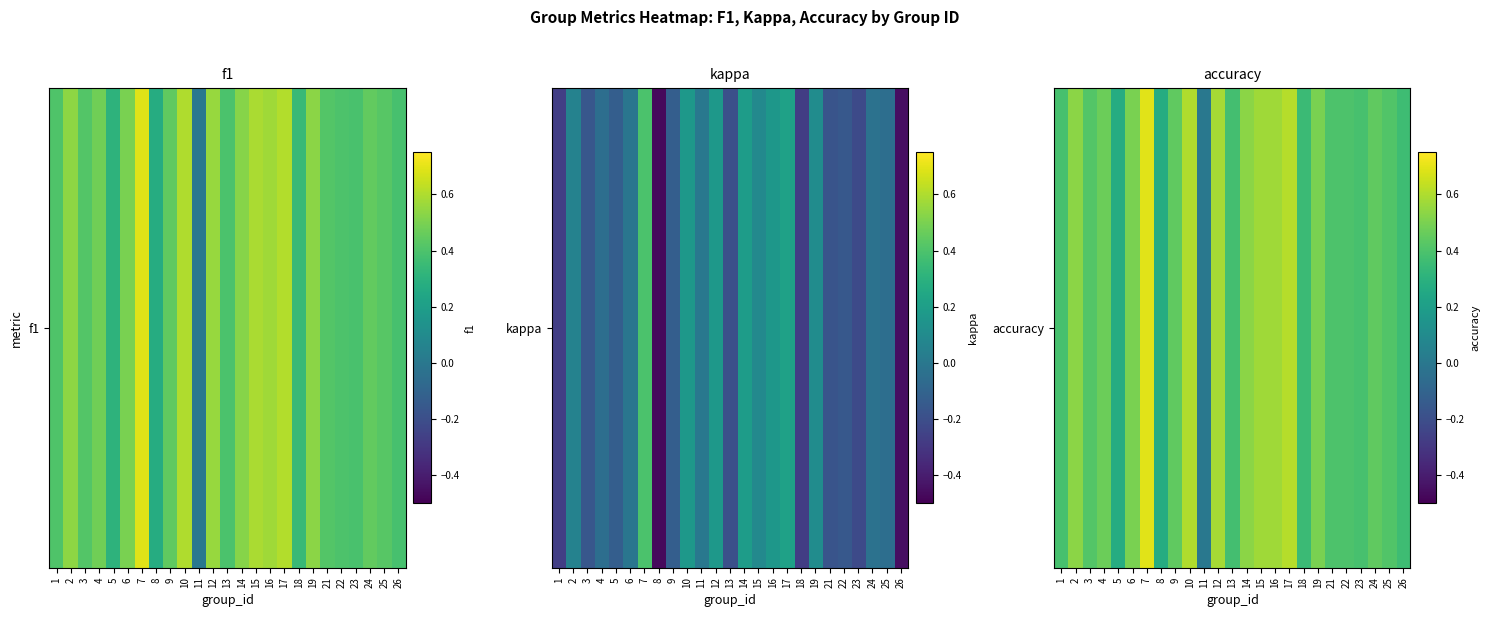

What is the change in value from 2 to 25?

-0.1